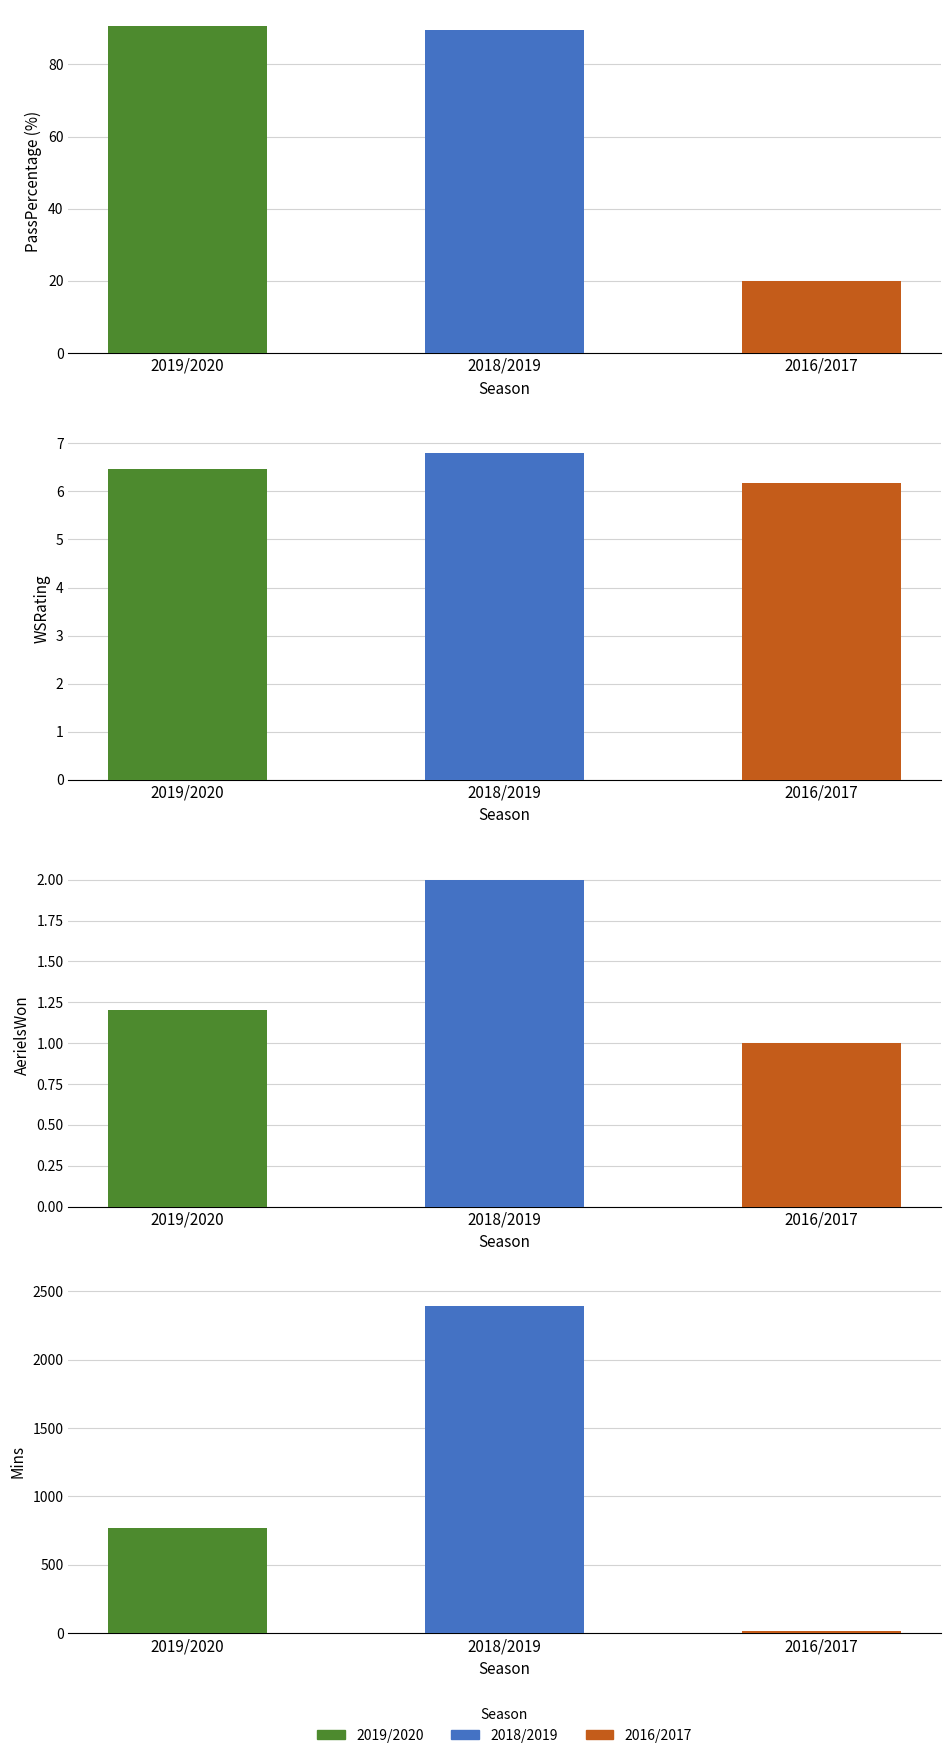

At which label does Mins first exceed 770?

2018/2019